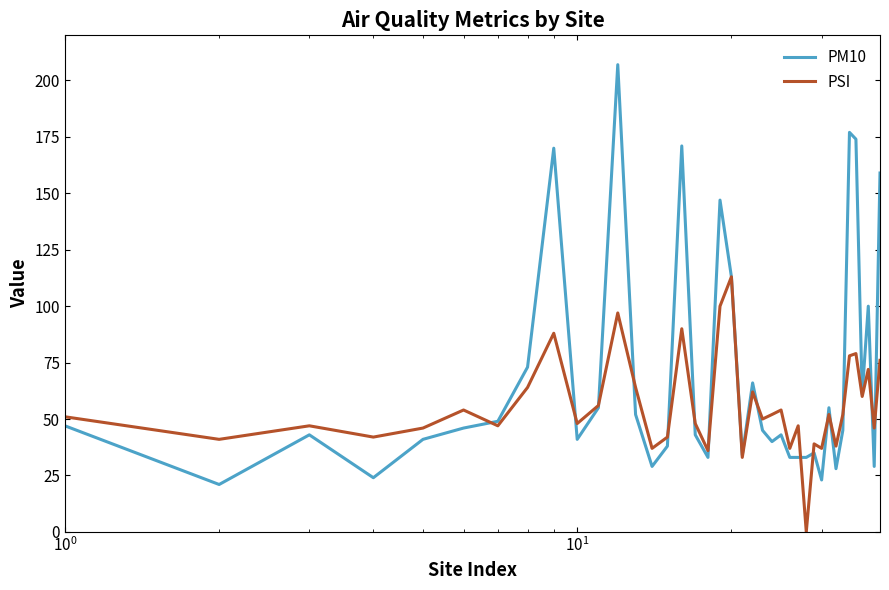

Does the chart have visible grid lines?

No